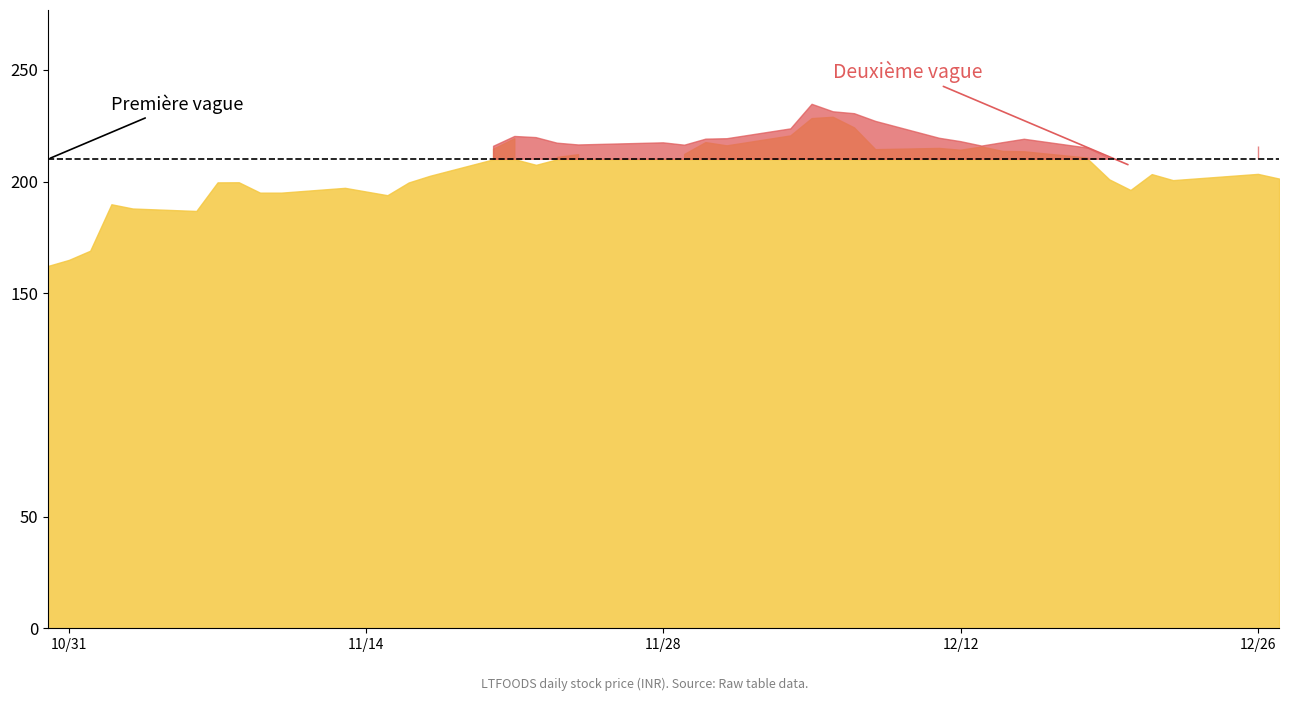

Where is the first local maximum for close?

2023-11-02